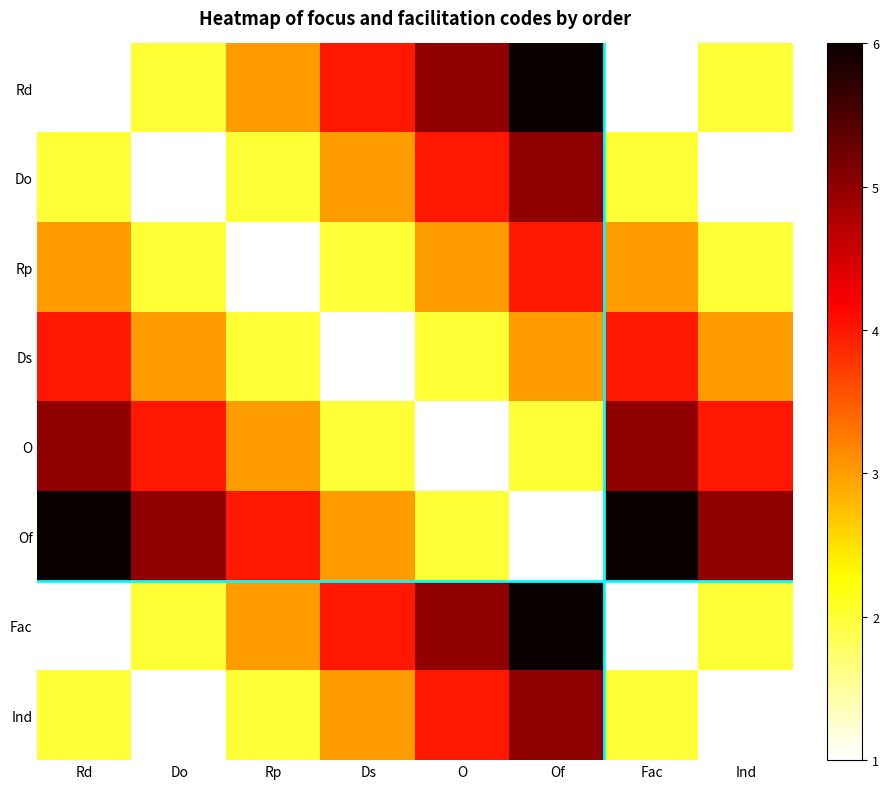

At how many categories does at least one series exceed 2?

8